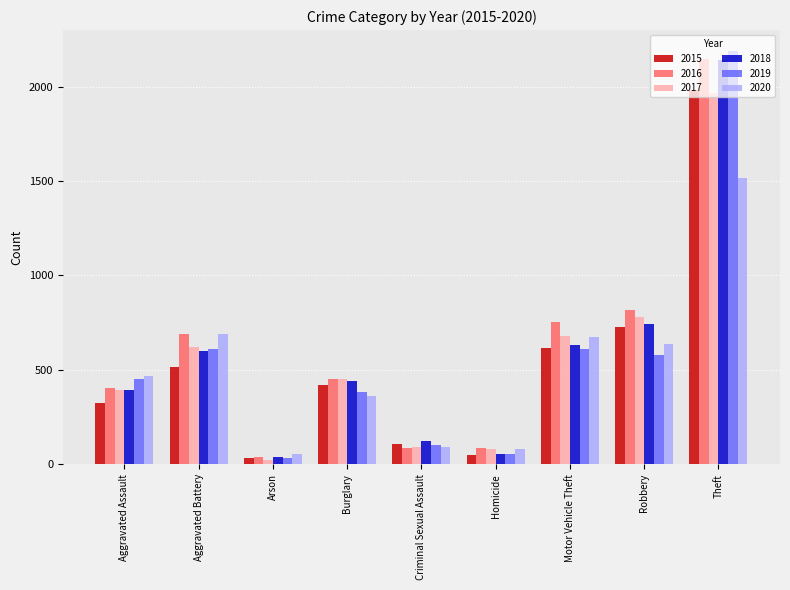

At which category is the sum across all series the highest?

Theft